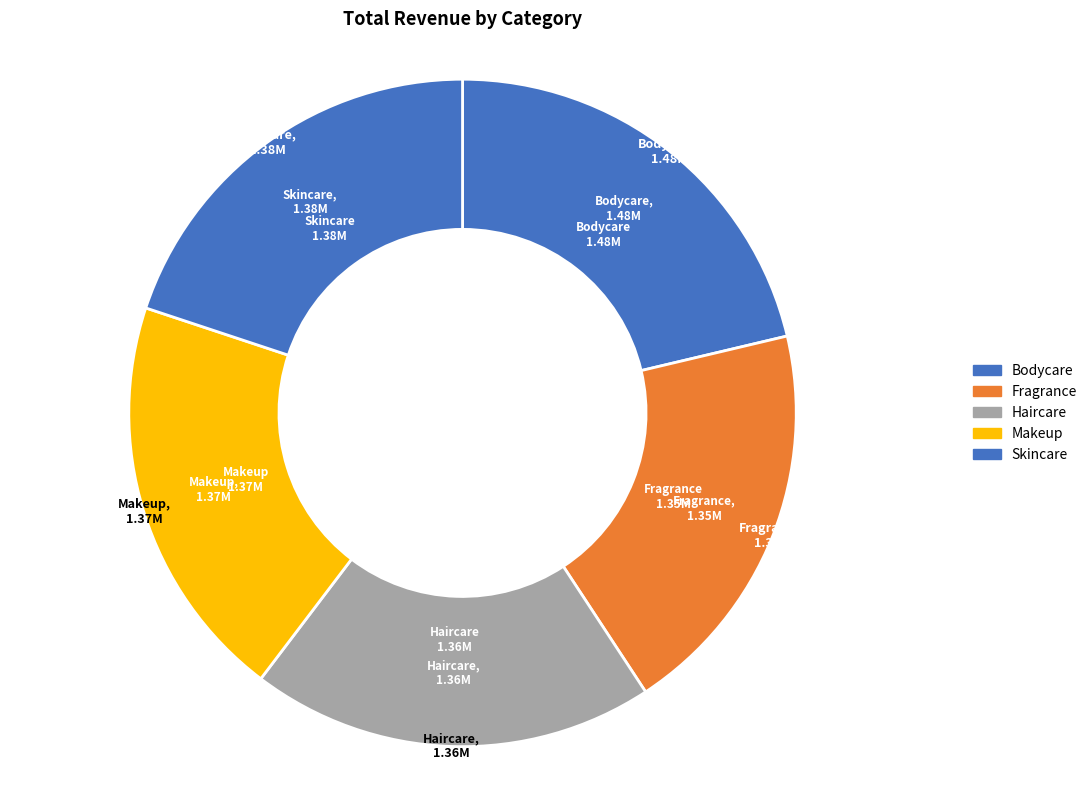

Is there any slice that represents more than half of the pie?

No